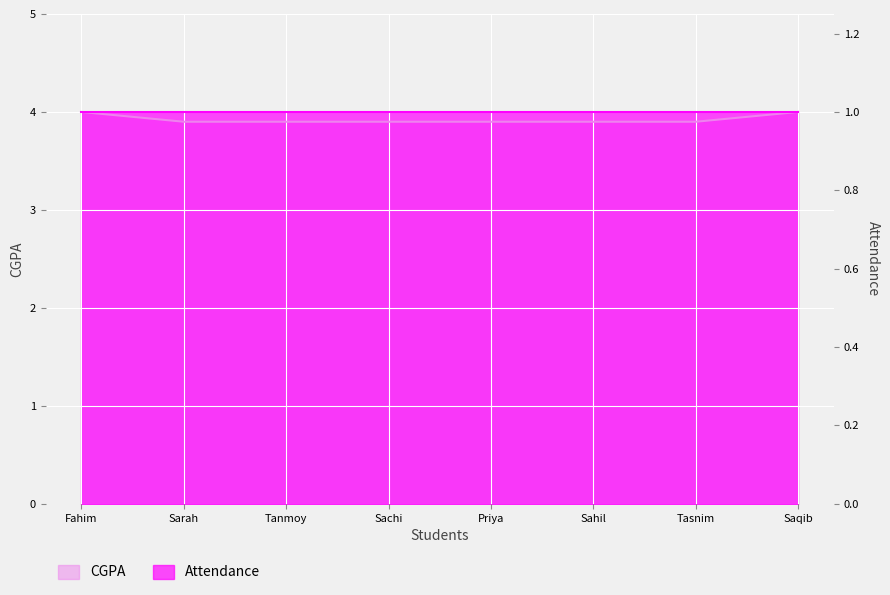

True or false: the data shows 2.6 at Tanmoy.

False